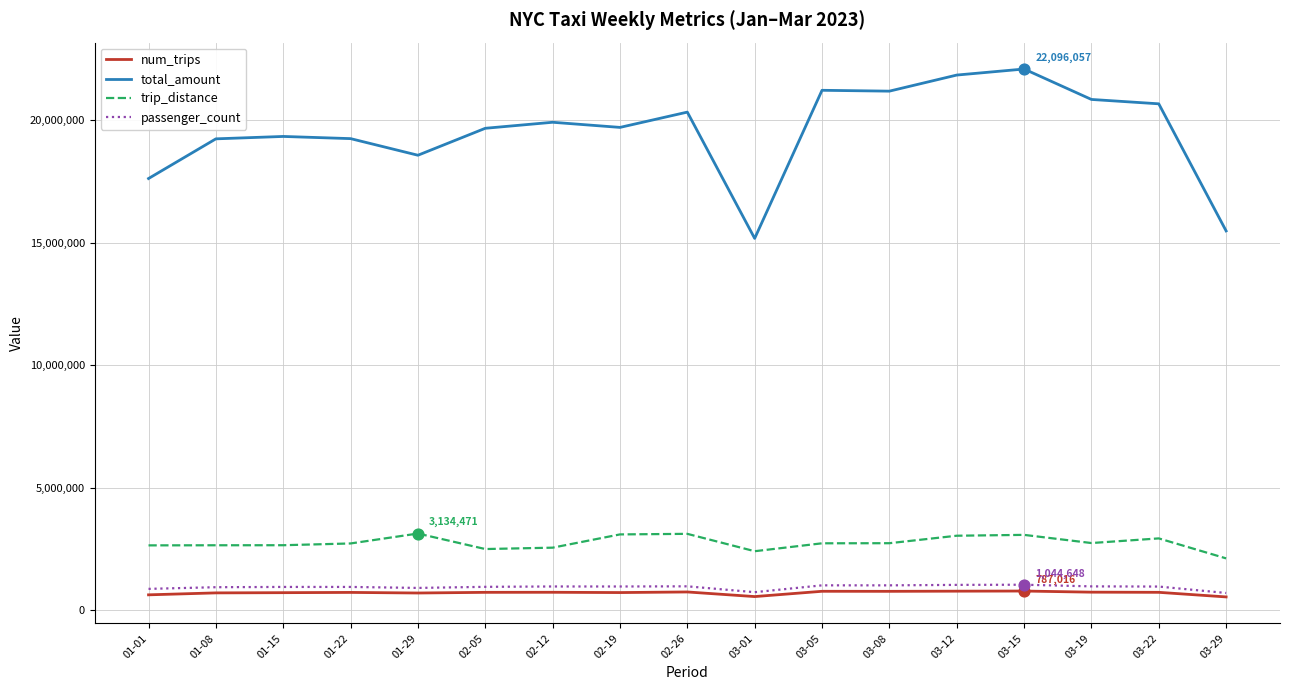

At how many categories does at least one series exceed 13186782?

17